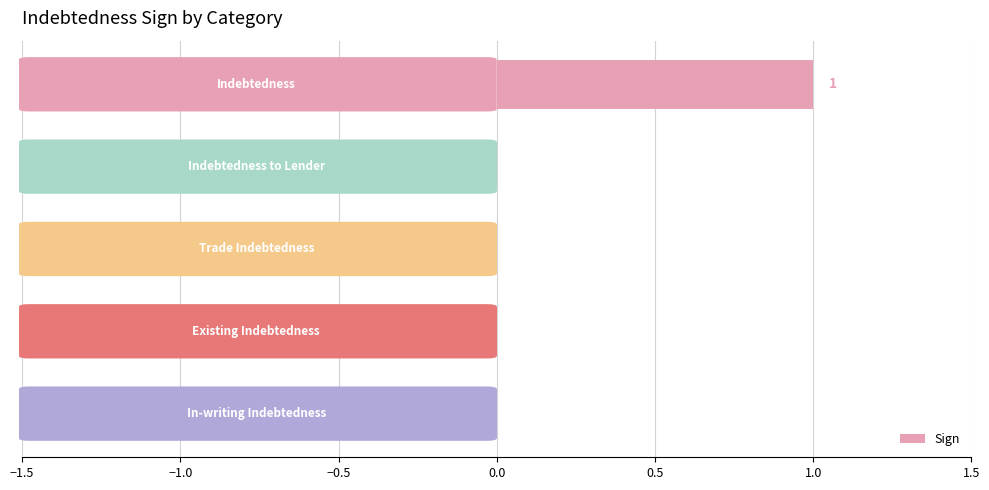

What is the value of the 4th bar from the top?

-1